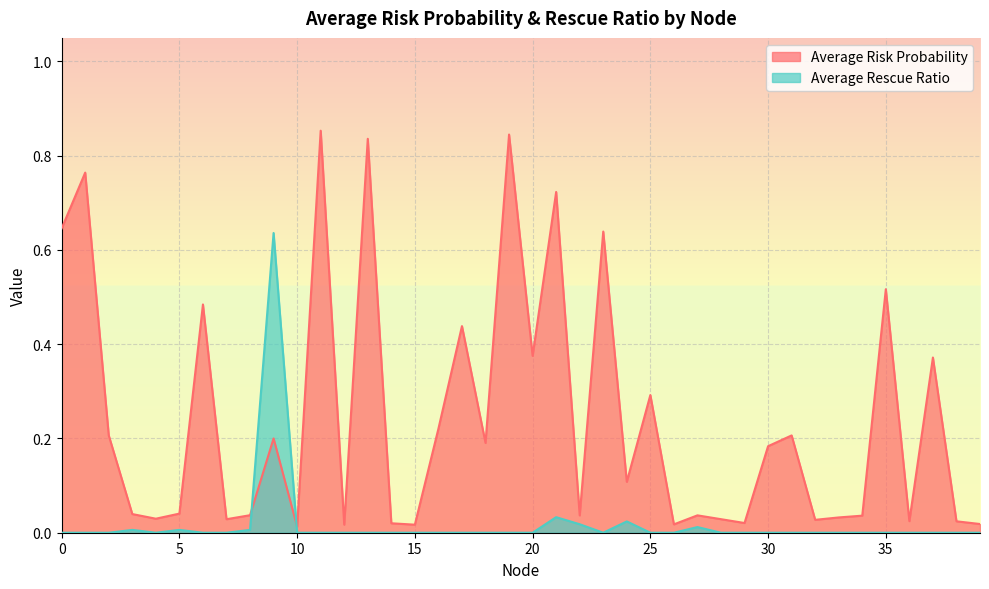

Rank the series by their average value, from highest to lowest.

Average Risk Probability, Average Rescue Ratio